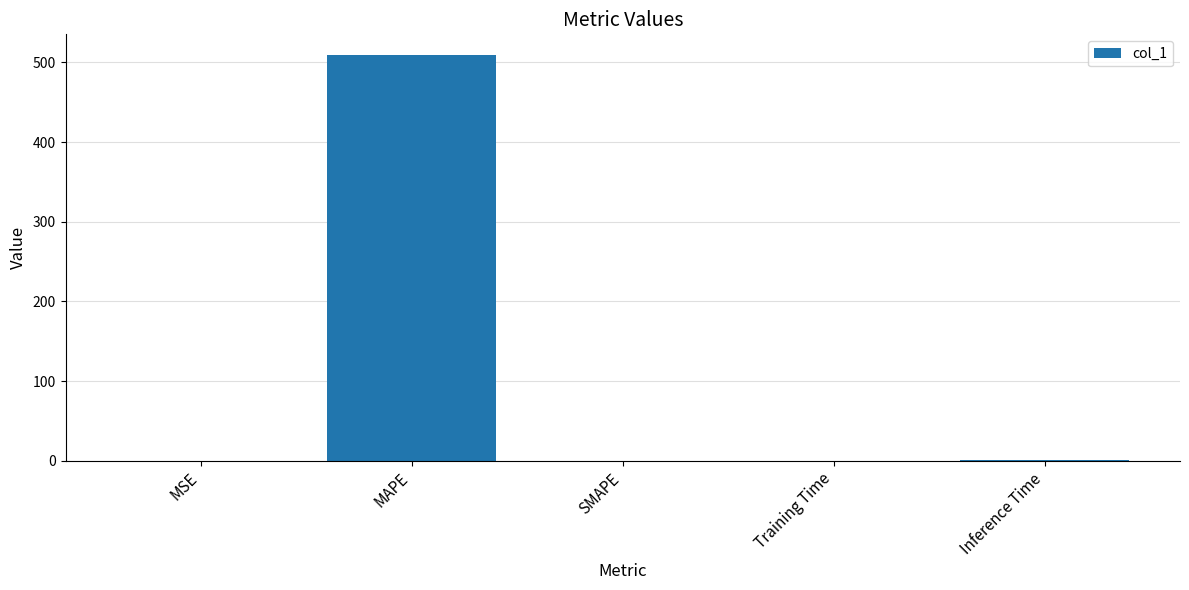

Which has a higher value, Training Time or MAPE?

MAPE